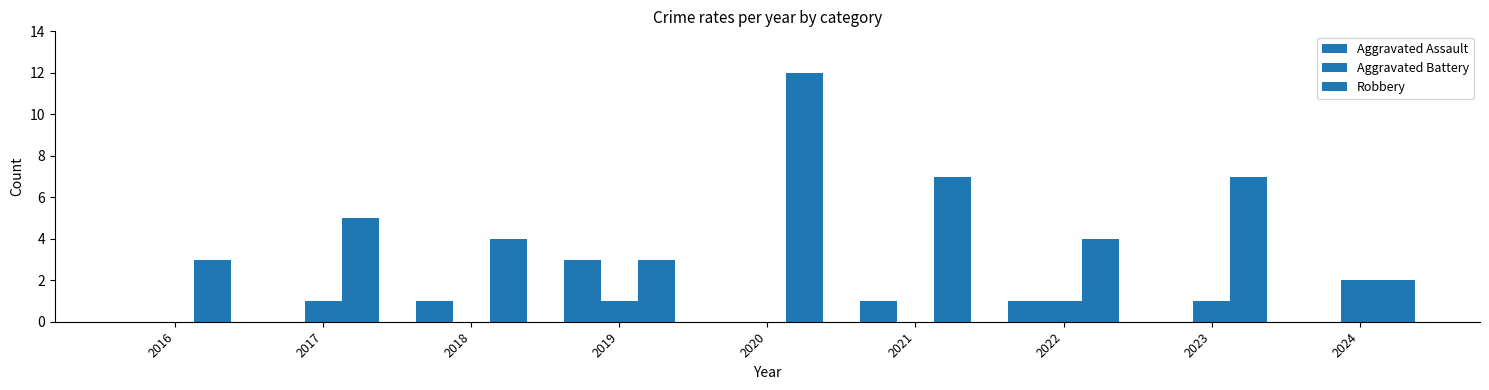

What is the value of the Robbery bar at the 9th from the left?

2